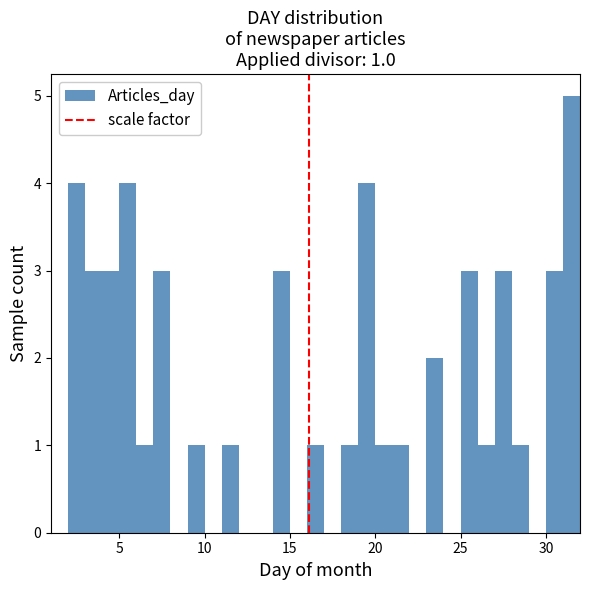

Around what value on the x-axis is the tallest bar? Give the approximate position of its centre, as read against the axis.

31.5